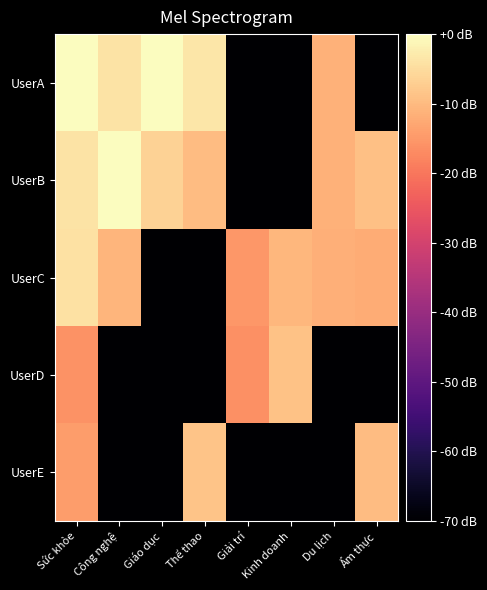

At which category is the sum across all series the highest?

Sức khỏe